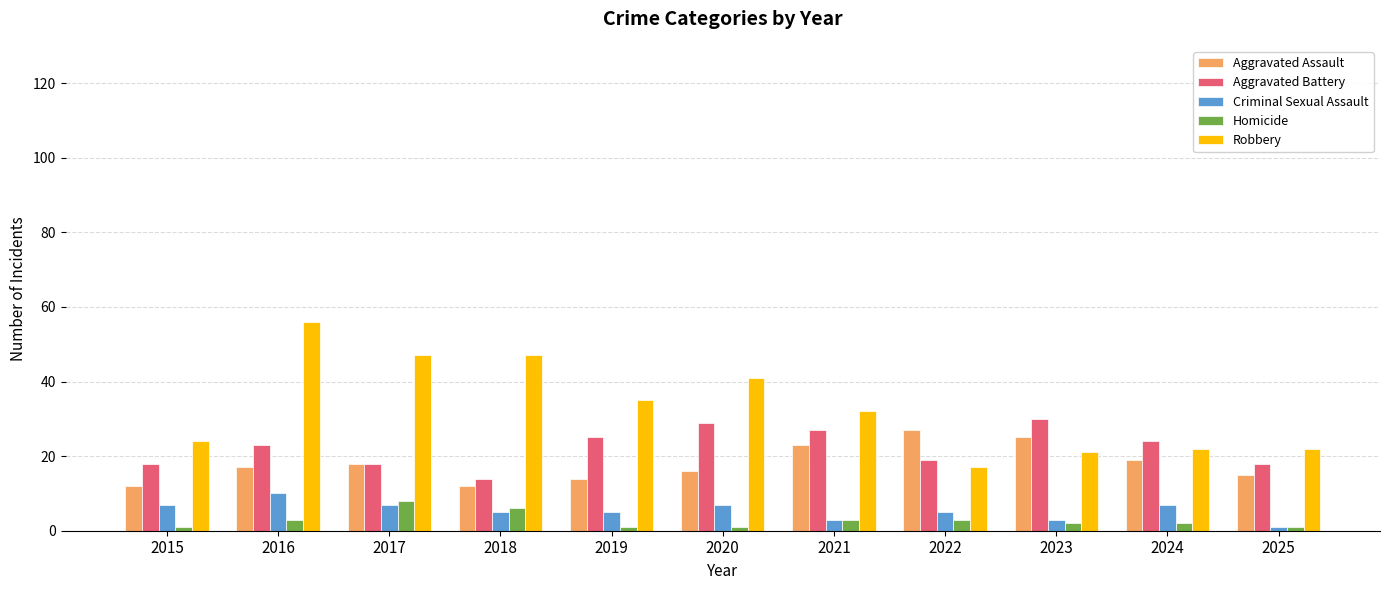

How many bars are there in each group?

5